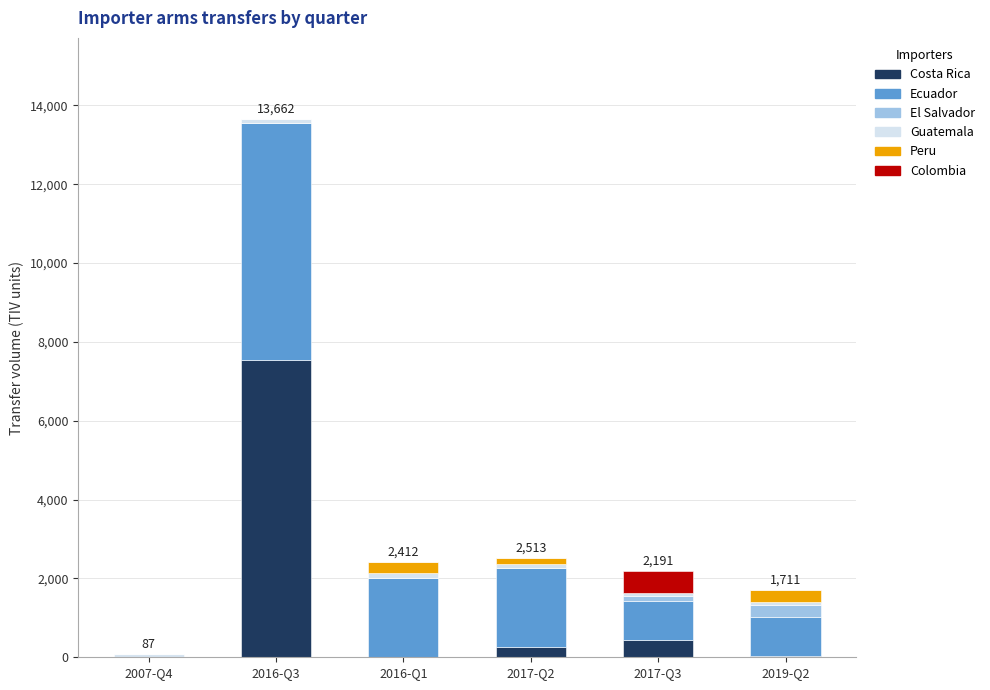

At which category is the sum across all series the highest?

2016-Q3